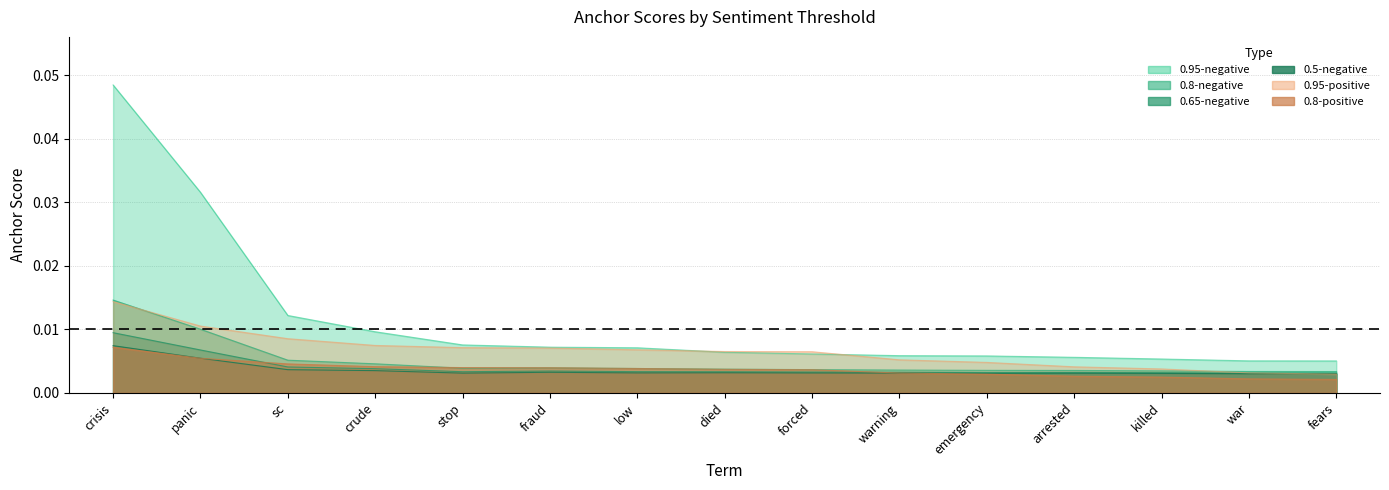

True or false: 0.95-negative (anchor score) and 0.5-negative (anchor score) intersect in this chart.

False